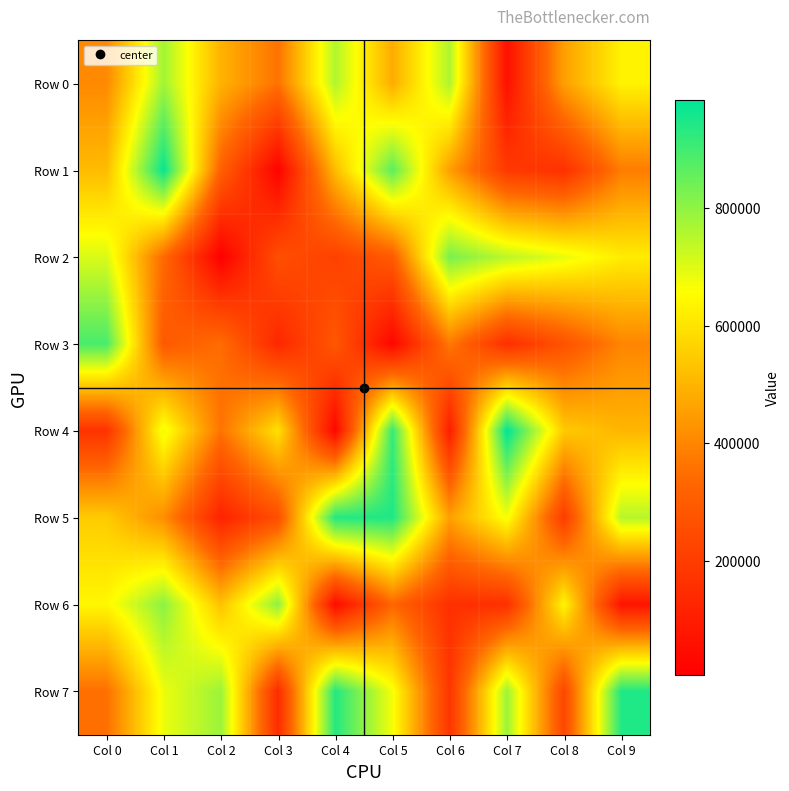

Rank the series at Col 8 from highest to lowest value.

Row 2, Row 6, Row 4, Row 0, Row 3, Row 7, Row 5, Row 1